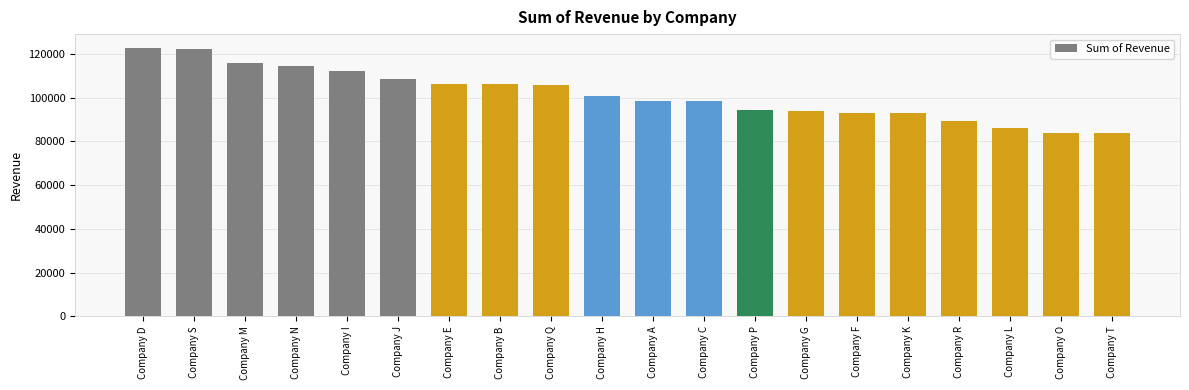

How many data points are less than 100909?

10